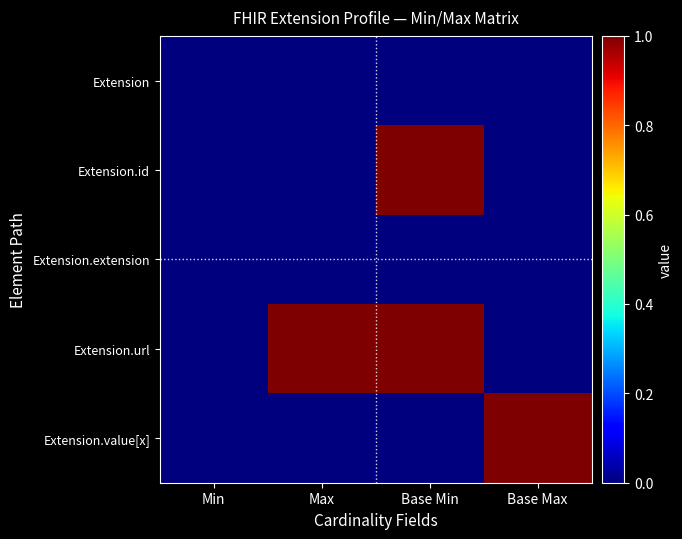

Rank the series at Base Max from highest to lowest value.

Extension.value[x], Extension, Extension.id, Extension.extension, Extension.url